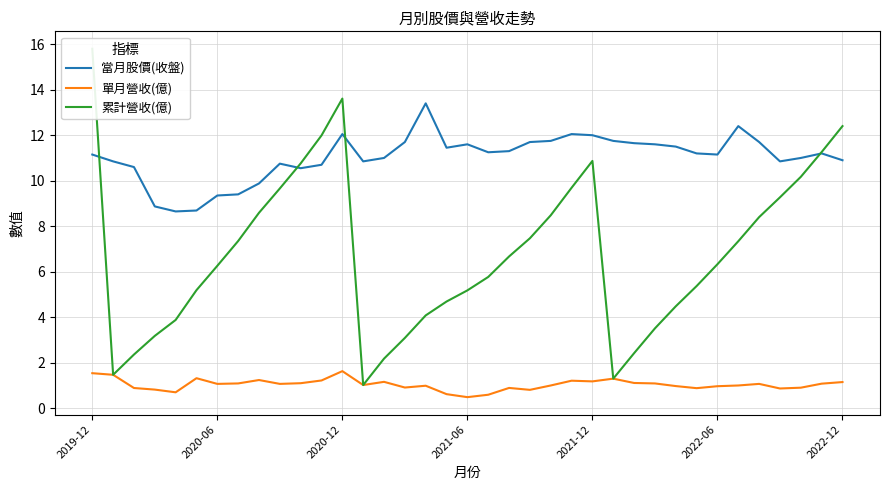

The value of 當月股價(收盤) at 35 is 16.1. True or false?

False